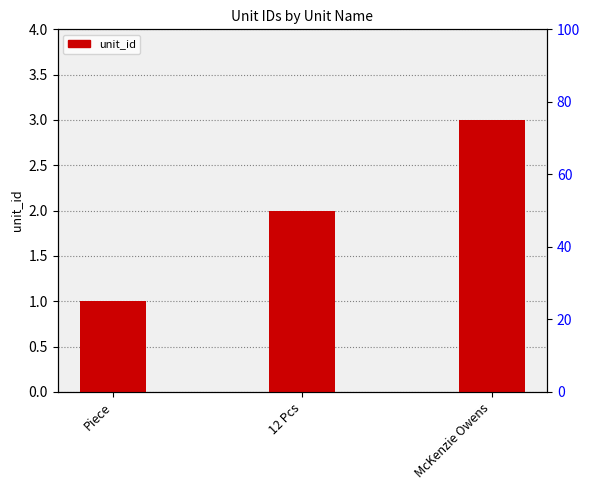

At which label does the data first exceed 2?

McKenzie Owens